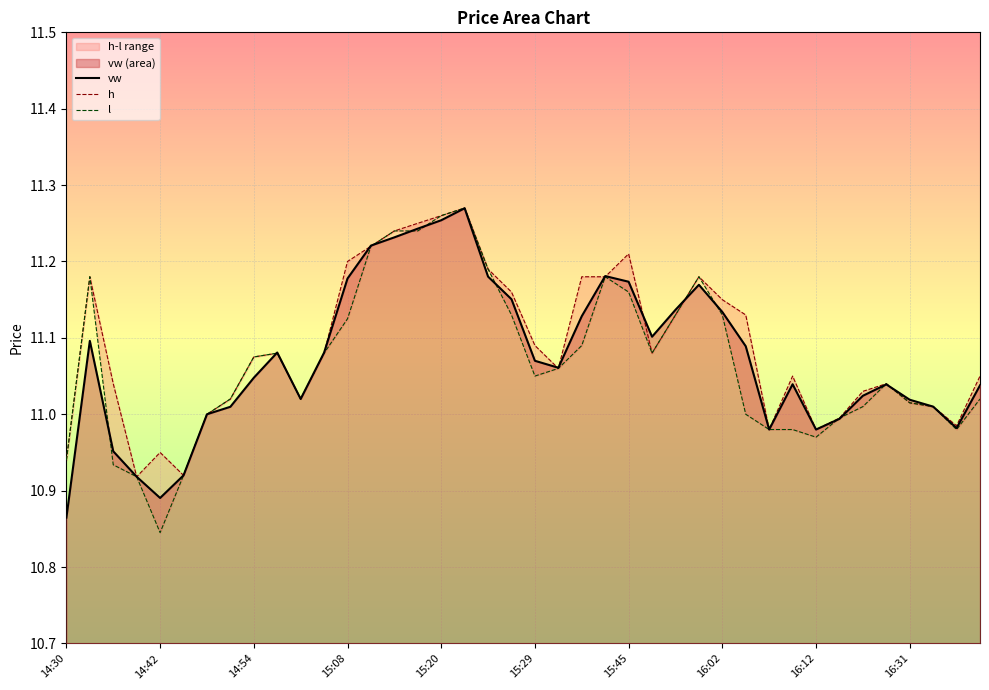

Which series changed the most between 14:42 and 15:45?

l